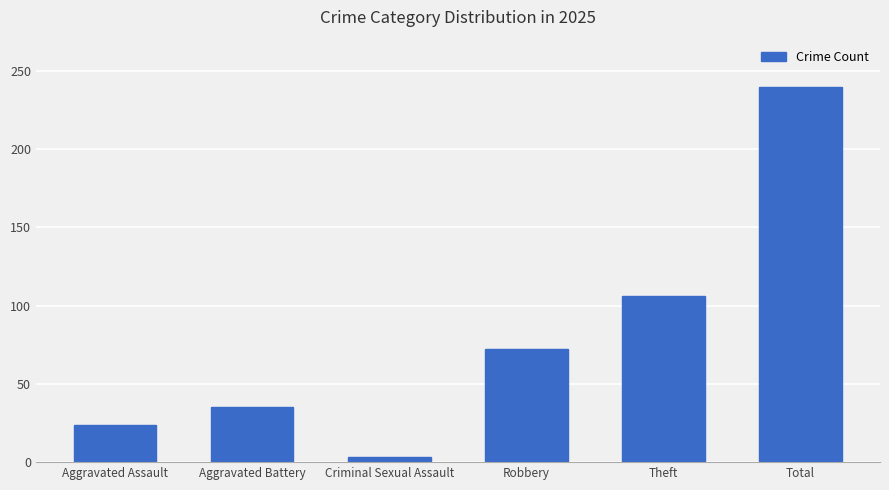

Count the number of data series in this chart.

1